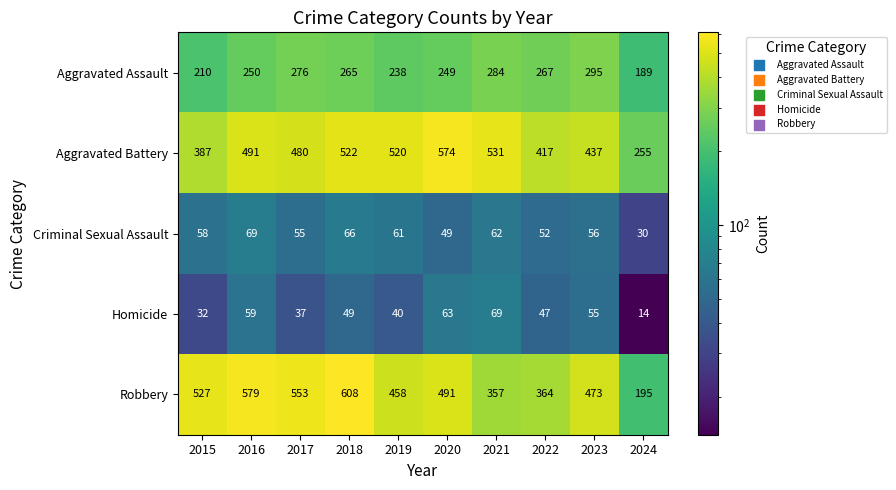

The value of Robbery at 2024 is 265. True or false?

False